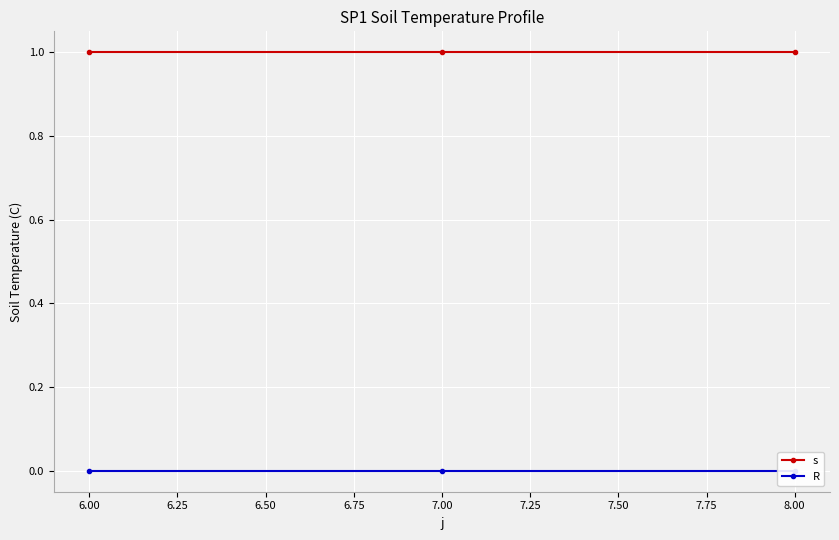

What are all the series names shown in the legend?

s, R